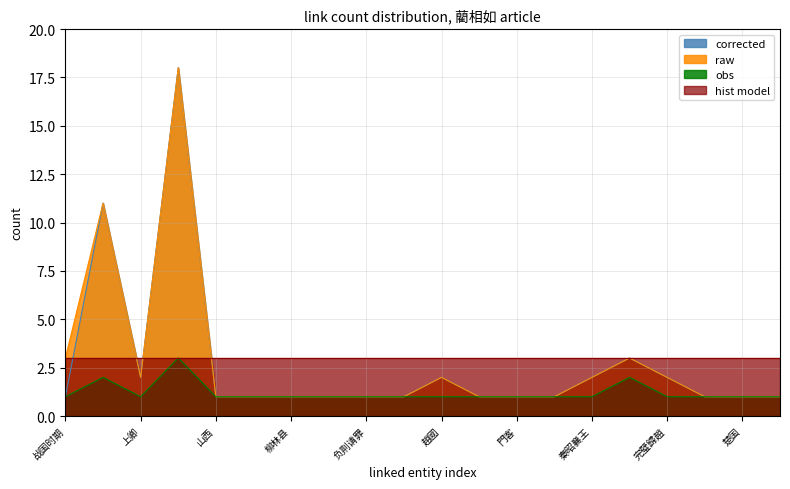

Does the chart display data point markers on the line(s)?

No